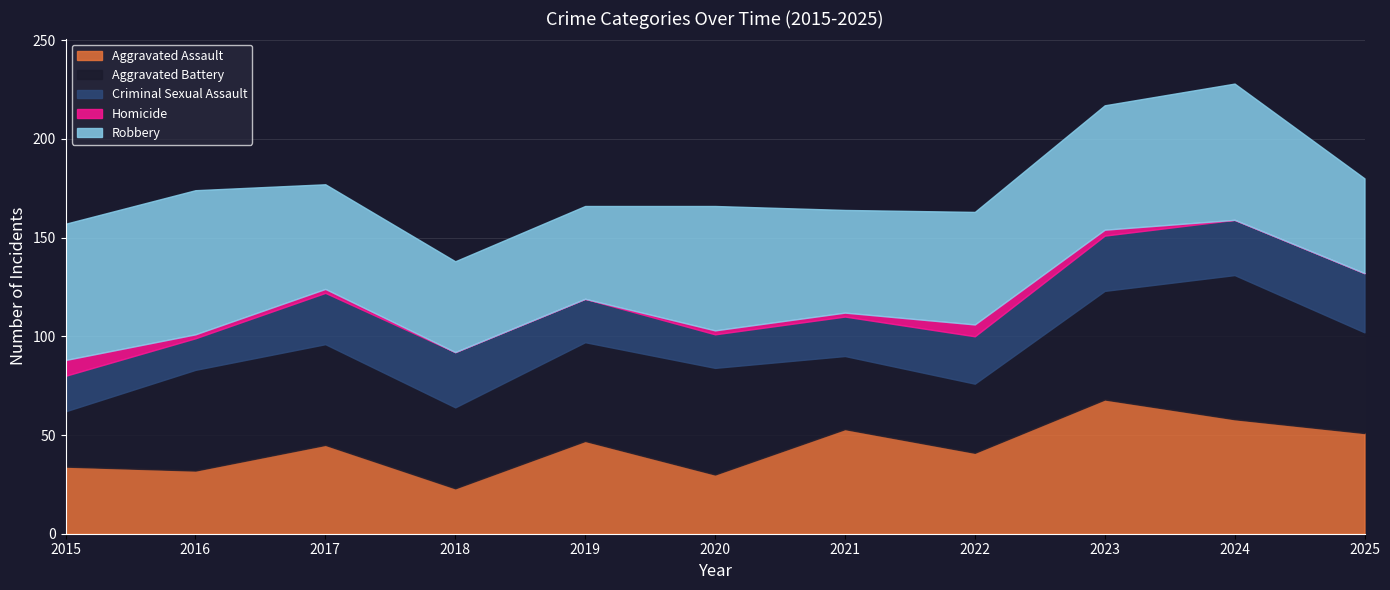

What is the lowest value of the Criminal Sexual Assault series?

16